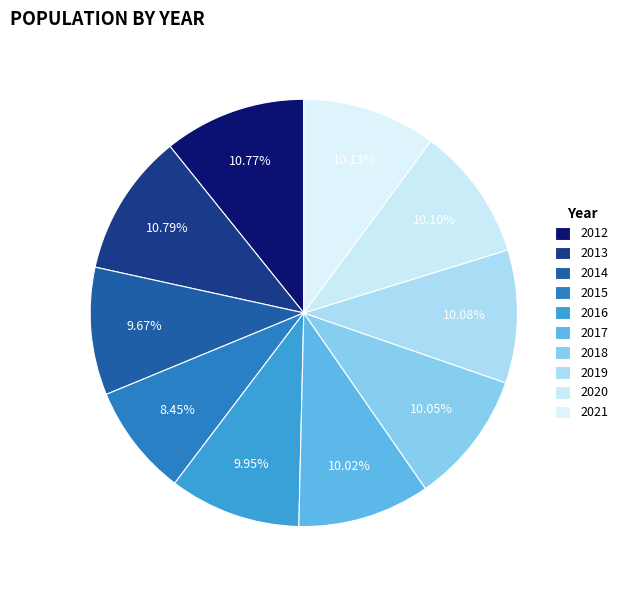

Is it true that 2013 is 11% of the pie?

True